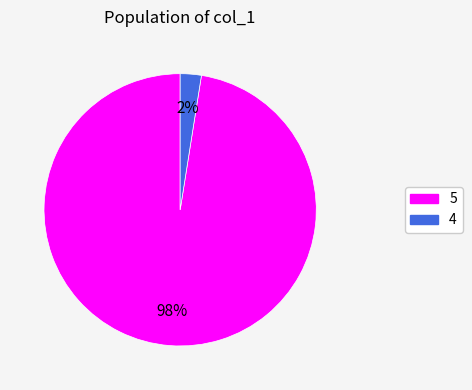

Between 5 and 4, which is larger?

5